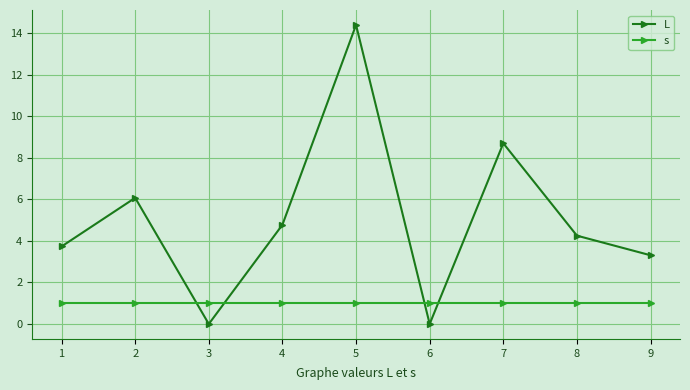

At 1, list the series in order from largest to smallest.

L, s